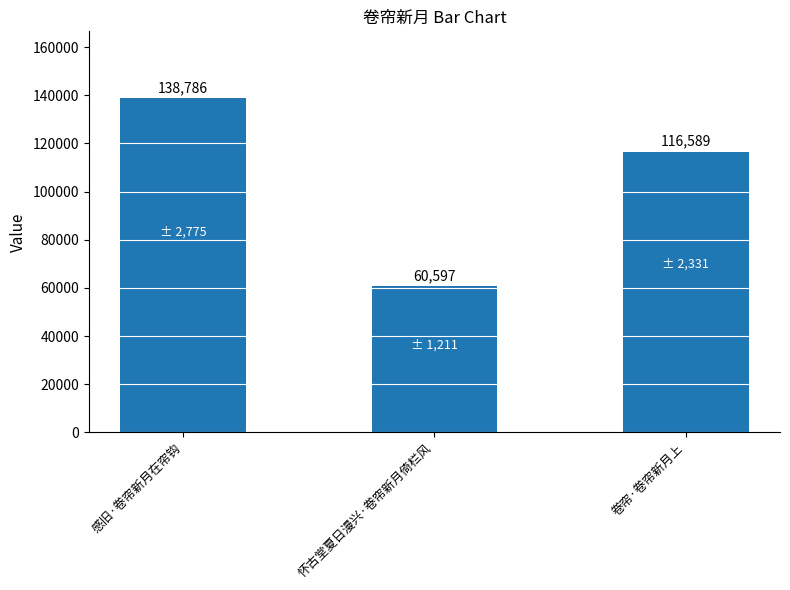

The chart shows a value of 96237 at 感旧·卷帘新月在帘钩. True or false?

False